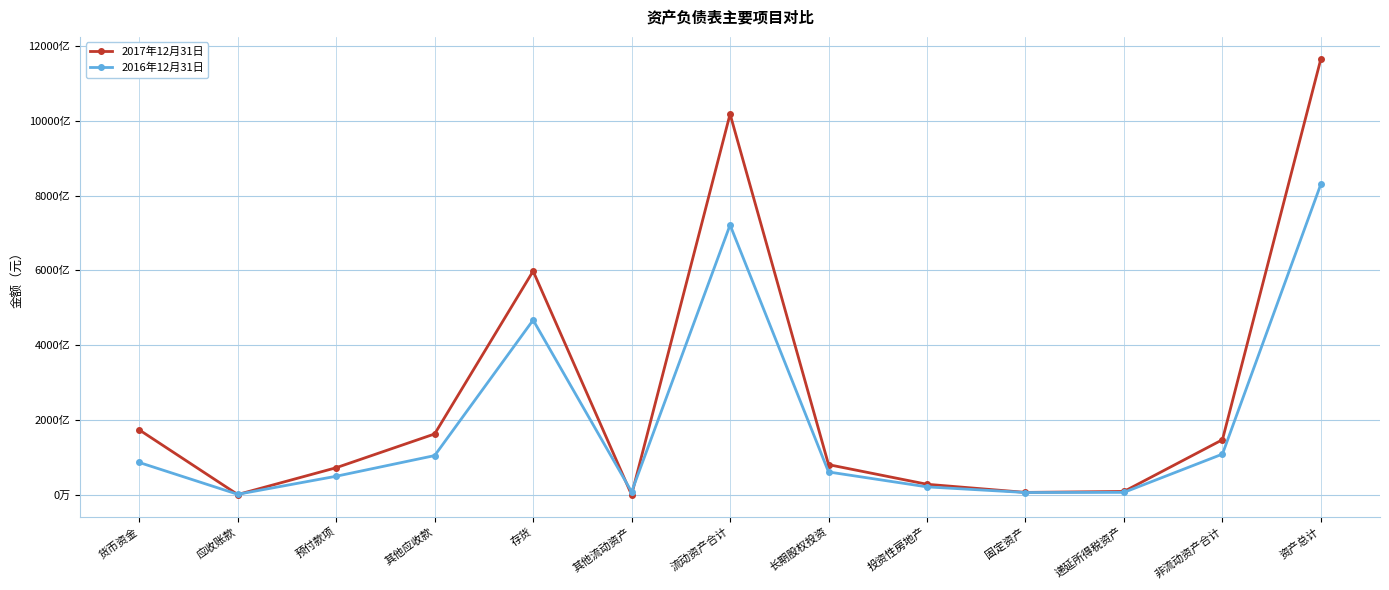

Which series changed the most between 应收账款 and 存货?

2017年12月31日